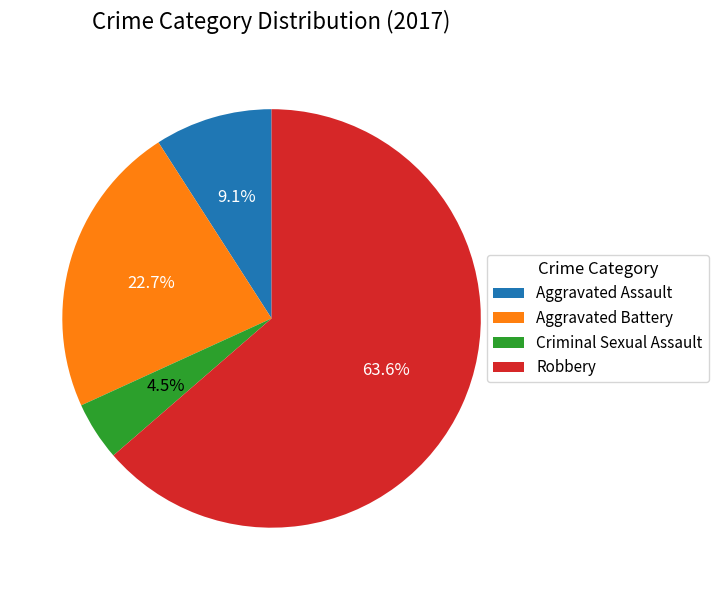

To the nearest percent, what is the average slice percentage?

25%